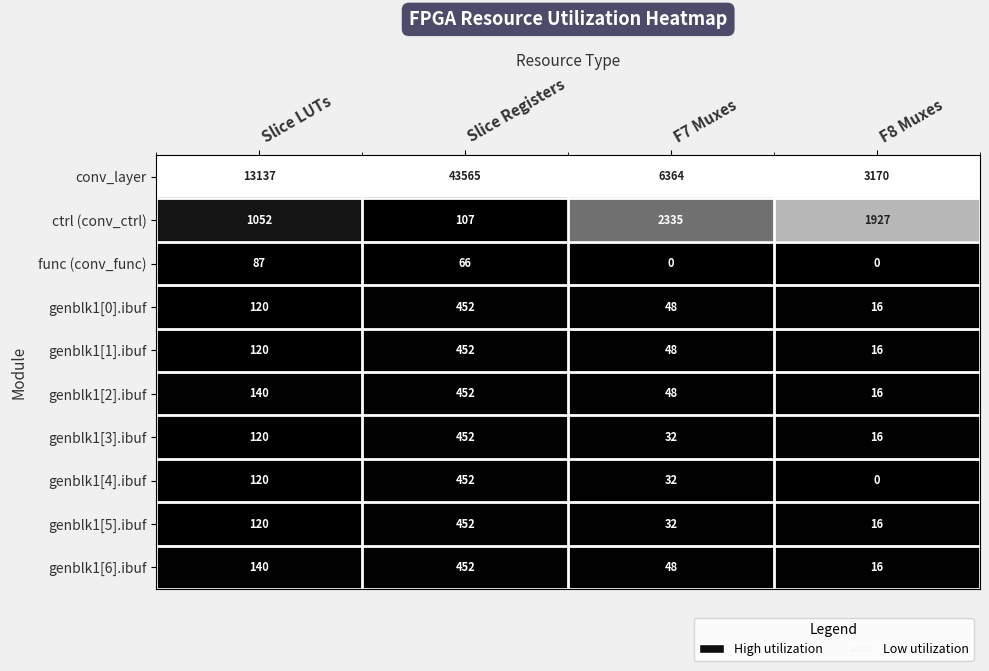

What is the maximum value for genblk1[0].ibuf?

452